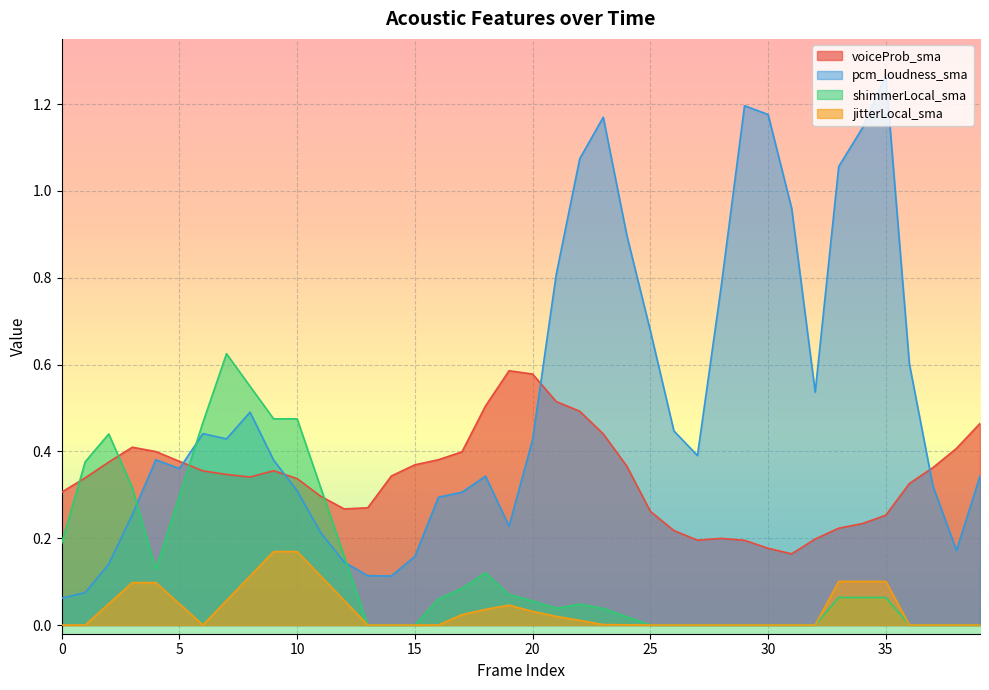

Which series has the widest spread of values?

pcm_loudness_sma